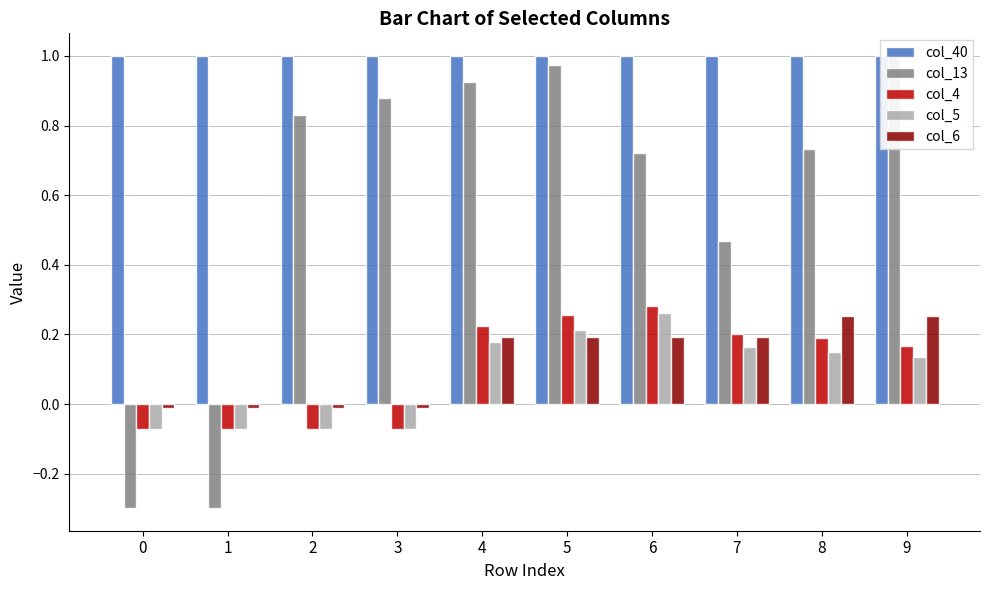

Rank the series by their maximum value, from highest to lowest.

col_40, col_13, col_4, col_5, col_6